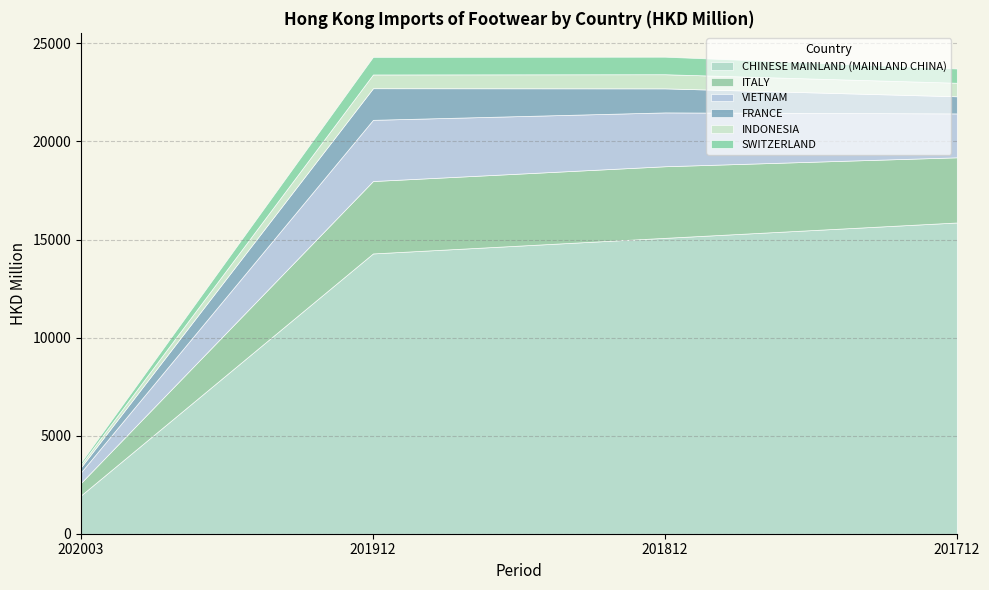

What is the difference between the maximum and minimum values in the CHINESE MAINLAND (MAINLAND CHINA) series?

13910.9